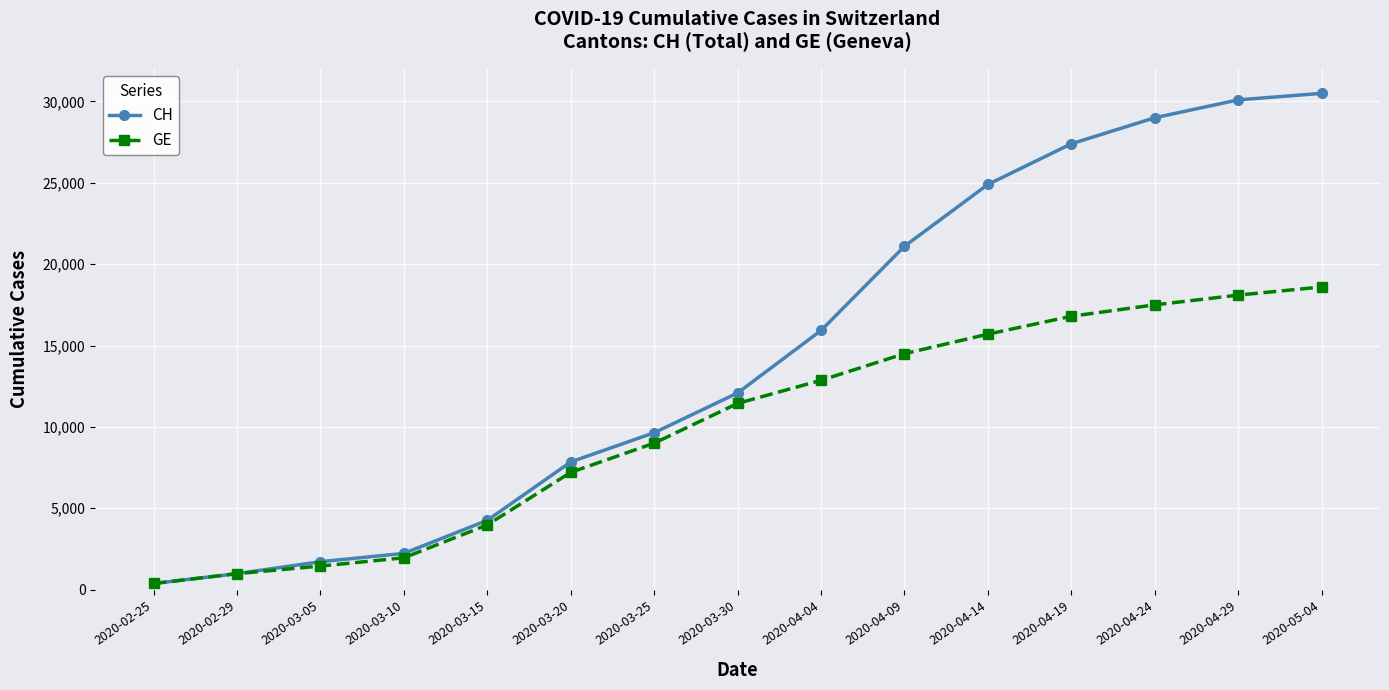

Is it true that CH equals 10970 at 2020-04-24?

False